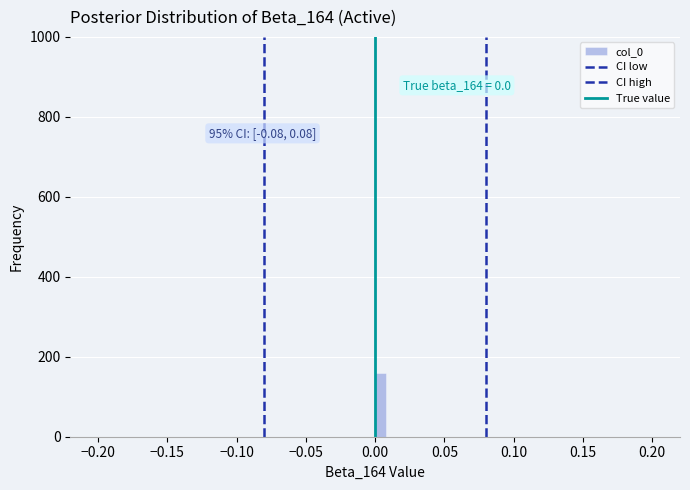

Around what value on the x-axis is the tallest bar? Give the approximate position of its centre, as read against the axis.

0.005